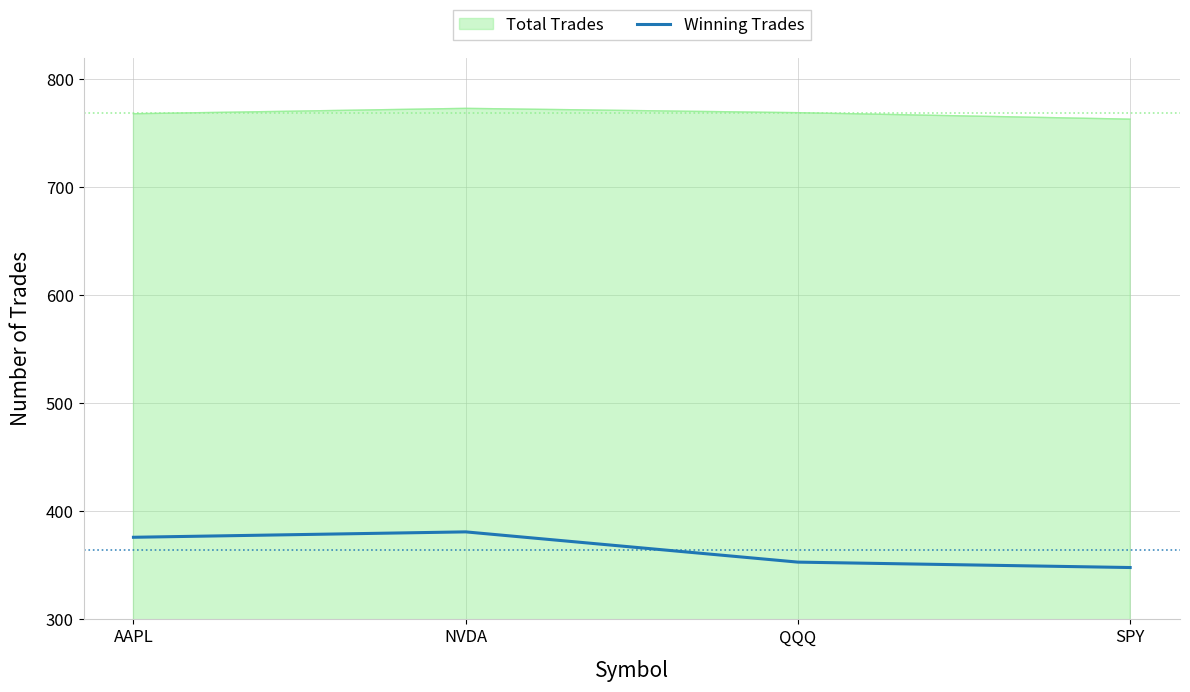

What is the difference between the highest and lowest values at QQQ?

416